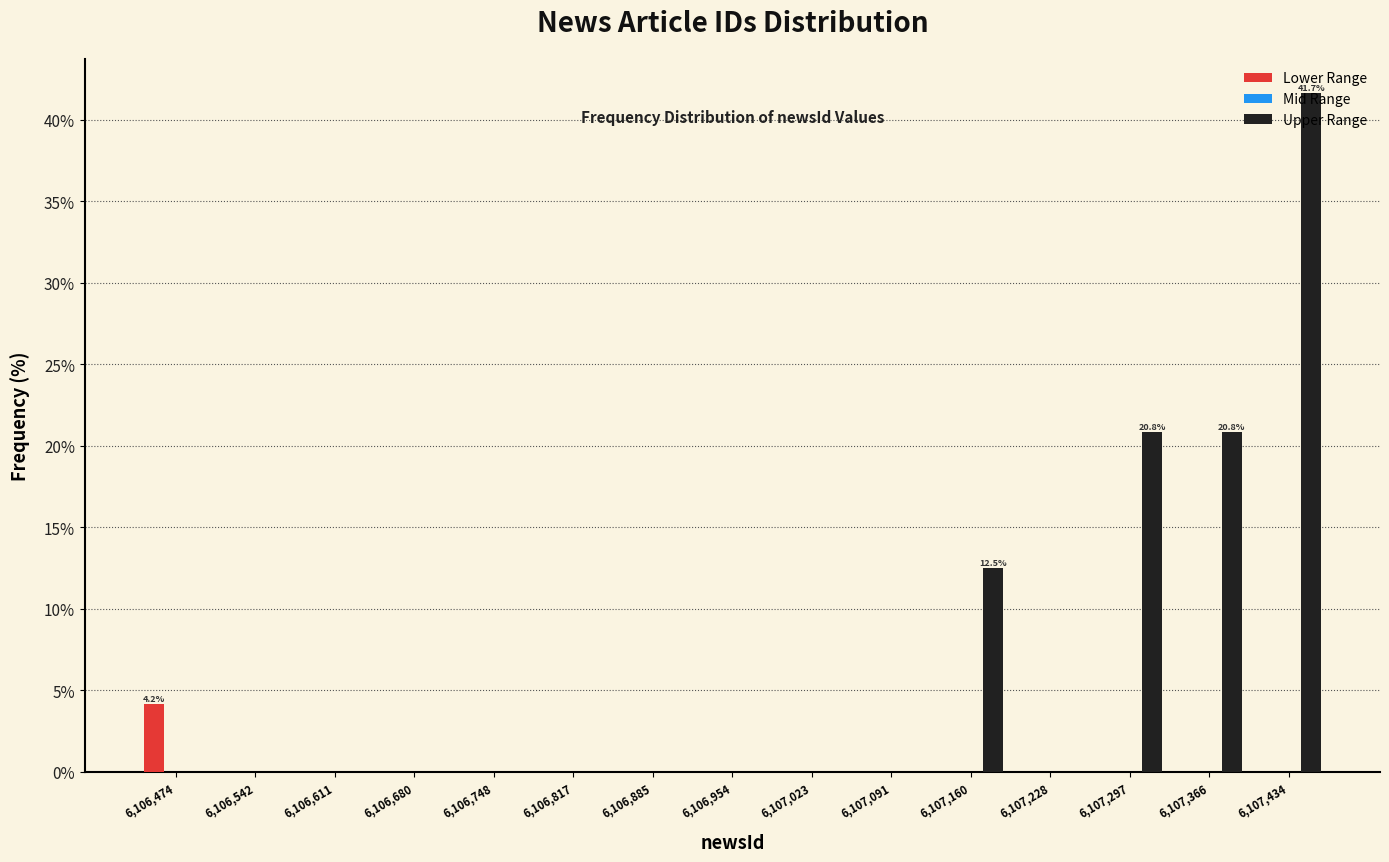

In the Upper Range series, which range on the x-axis has the tallest bar?

6107400 to 6107470